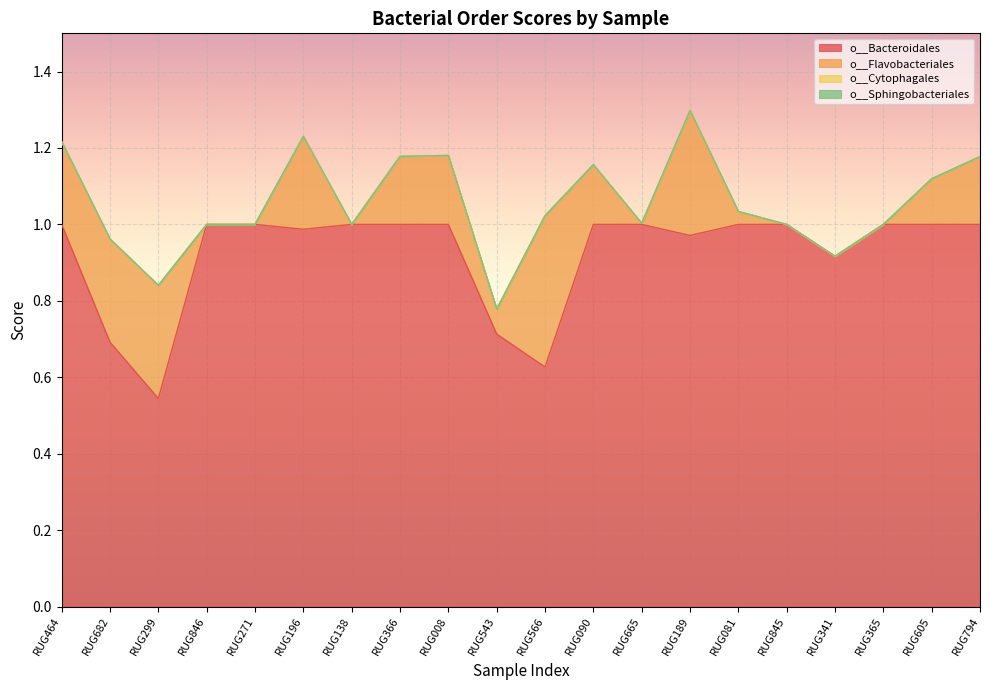

True or false: o__Cytophagales and o__Sphingobacteriales intersect in this chart.

False